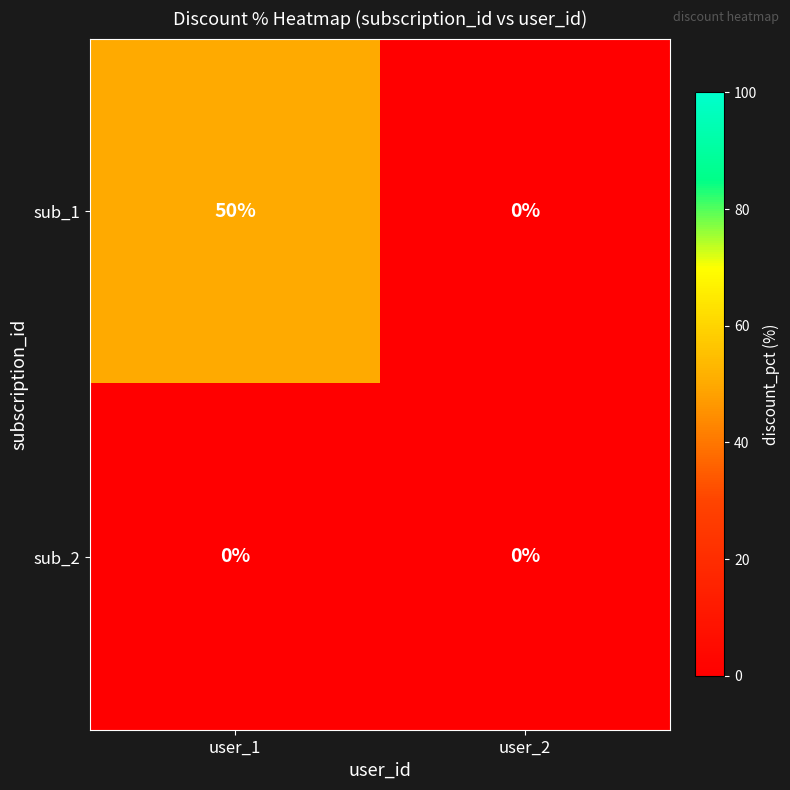

Is it true that sub_1 equals 0 at user_2?

True